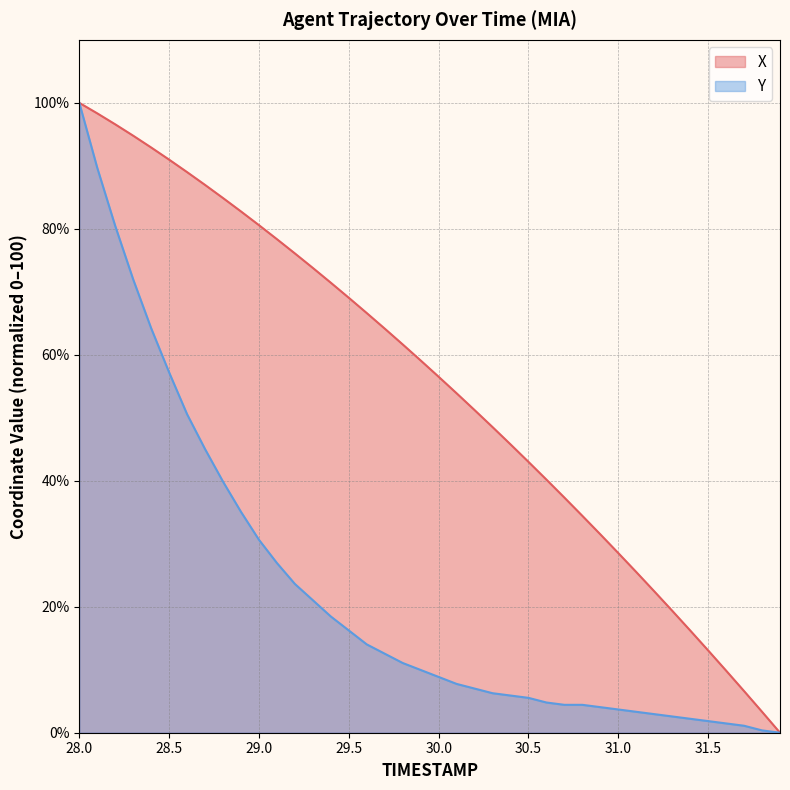

What is the total value across all series at 31.0?

32.2